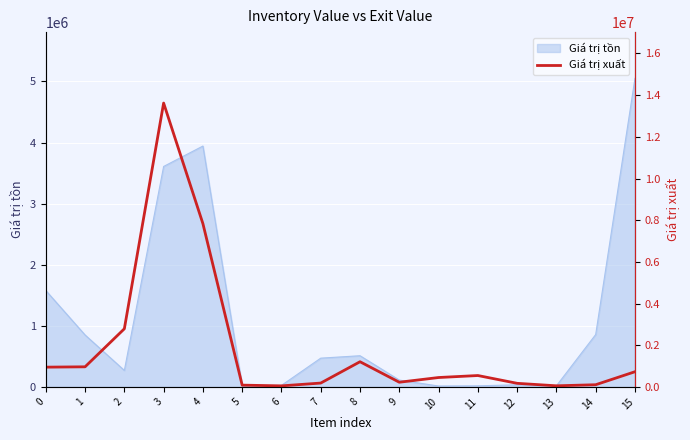

What is the maximum value for Giá trị tồn?

5050166